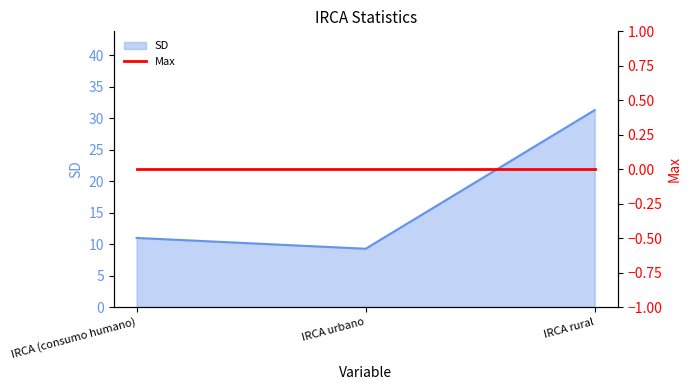

True or false: the data shows 9.3 at IRCA urbano.

True